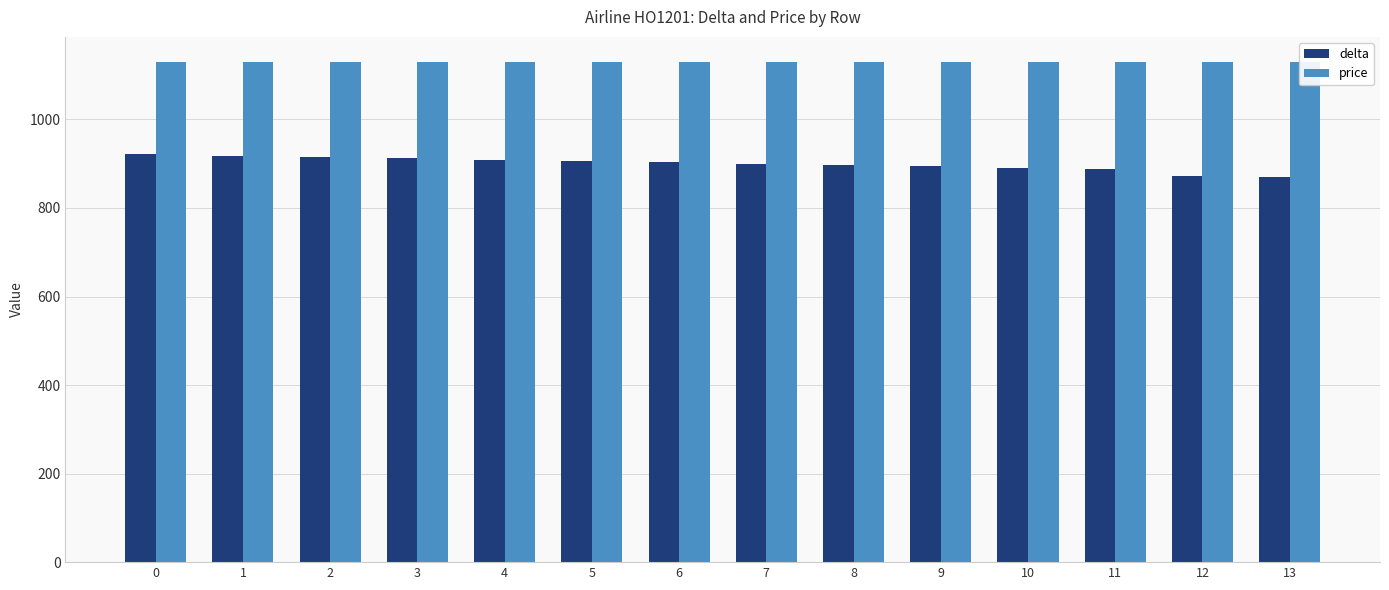

What is the spread (max minus min) of values at 10?

239